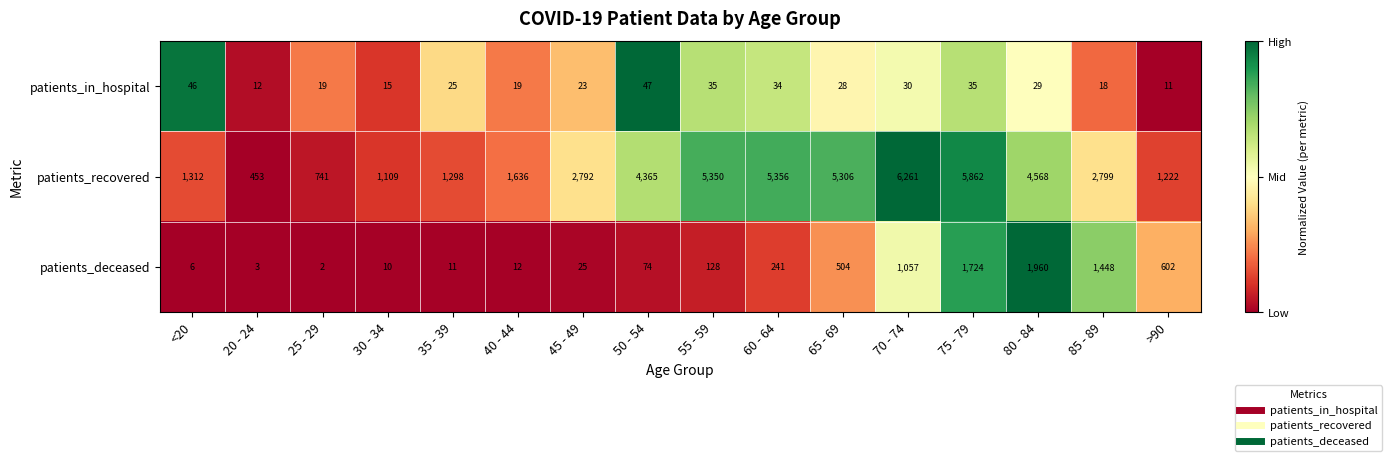

How many data points does each series have?

16